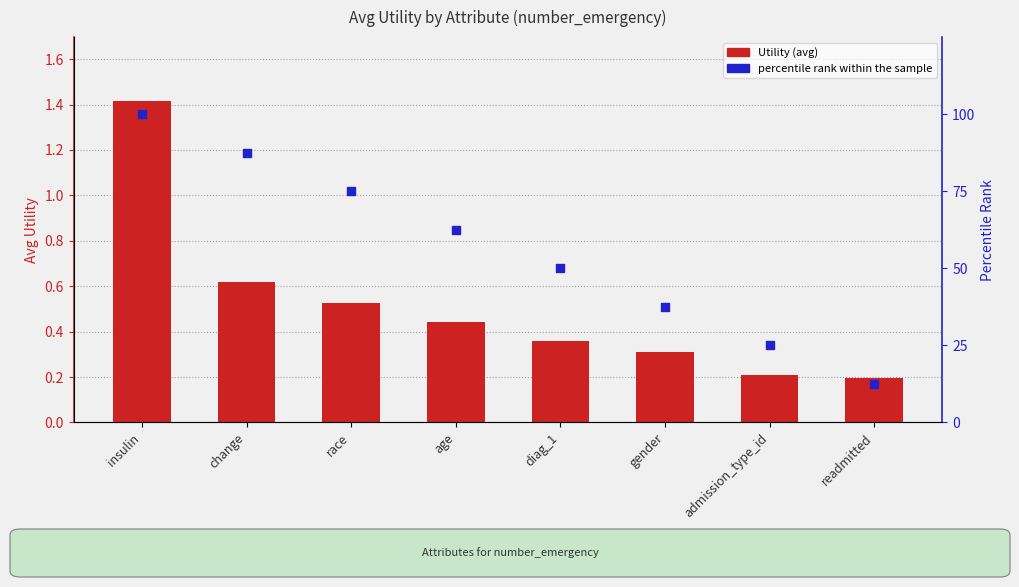

At how many categories does at least one series exceed 31?

6